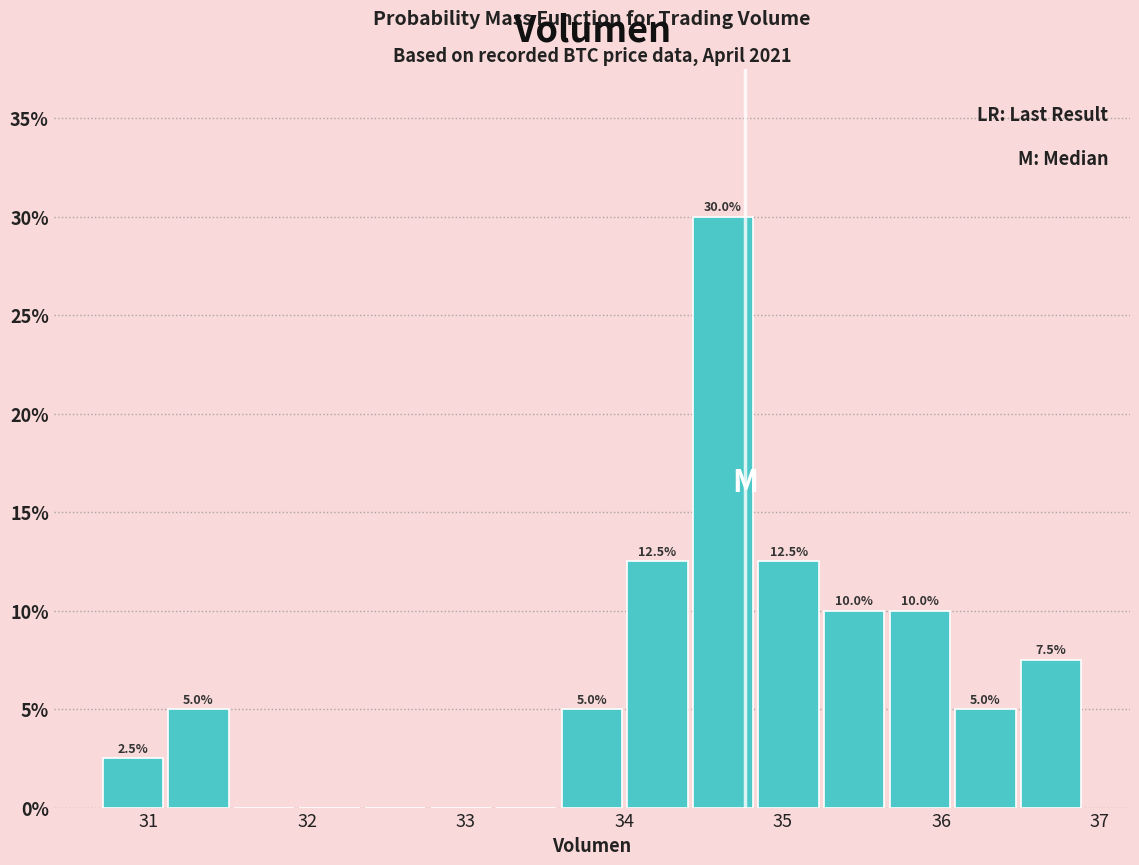

Which range on the x-axis has the tallest bar?

34.4 to 34.8